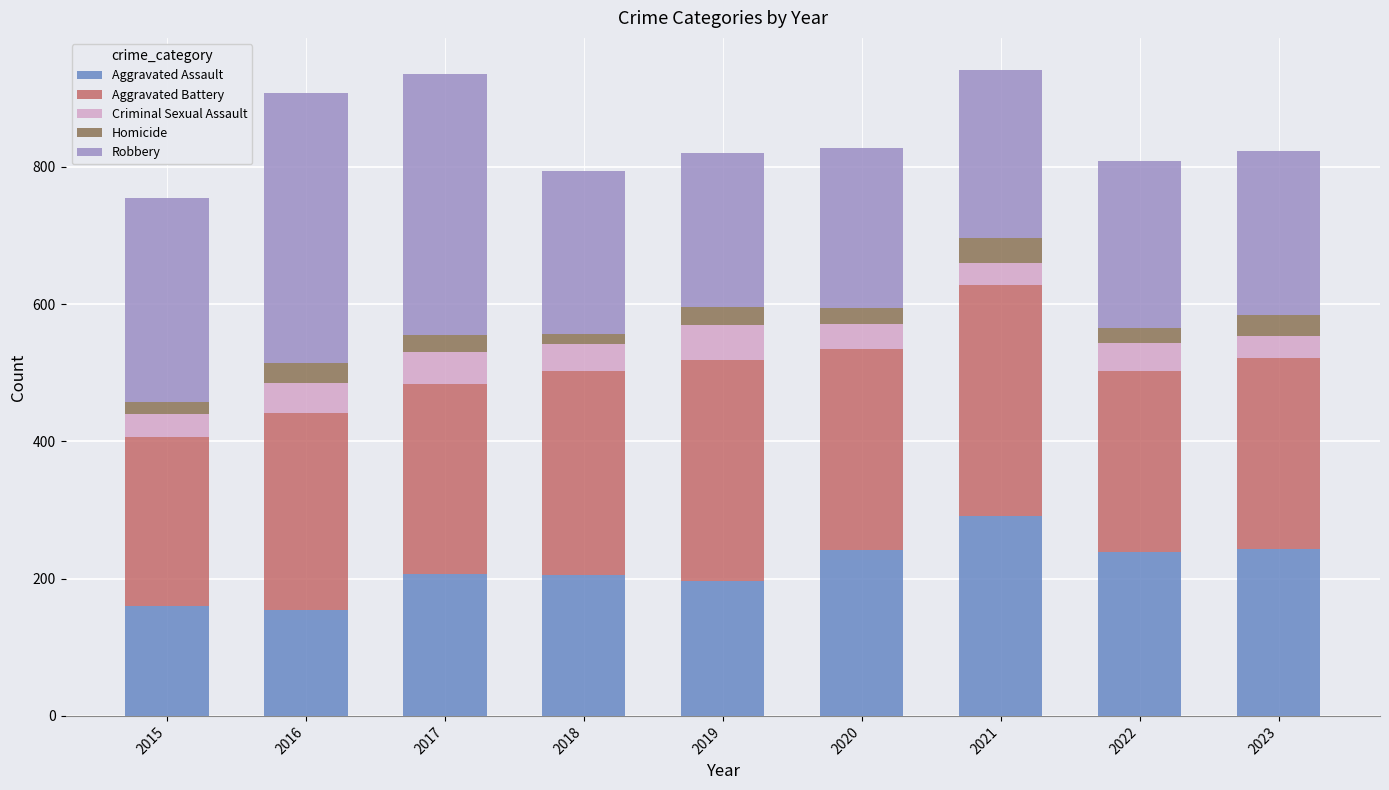

What is the total value across all series at 2021?

941